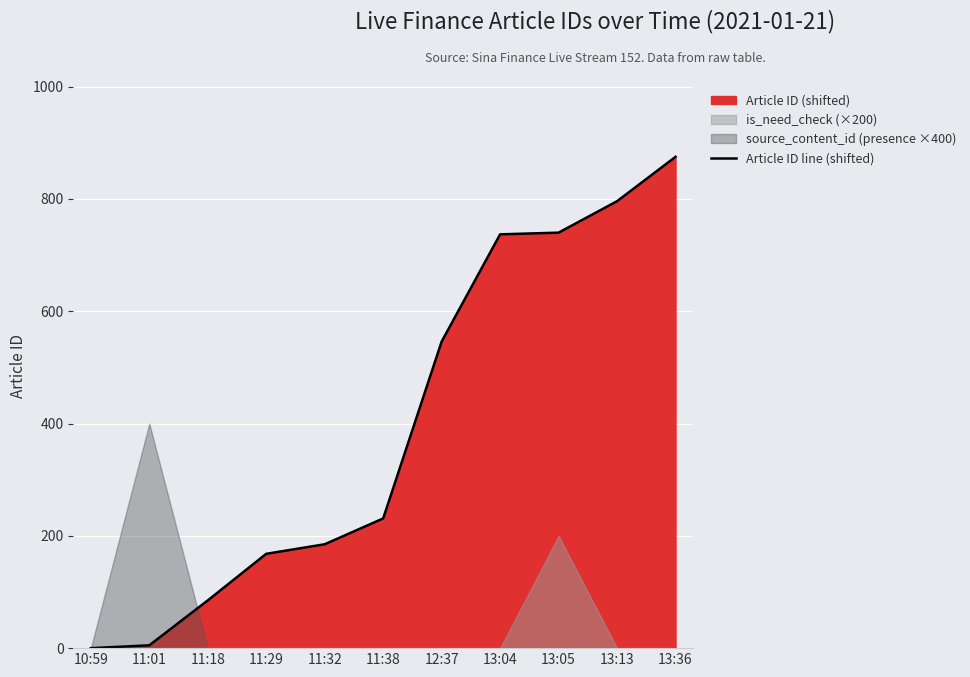

Does the chart display data point markers on the line(s)?

No